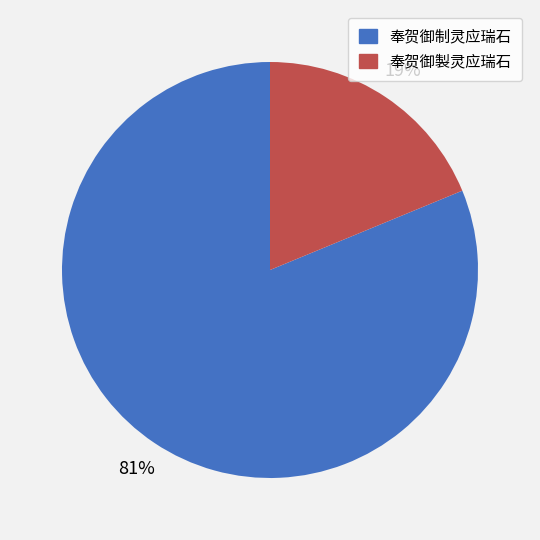

Count the number of slices in the pie.

2